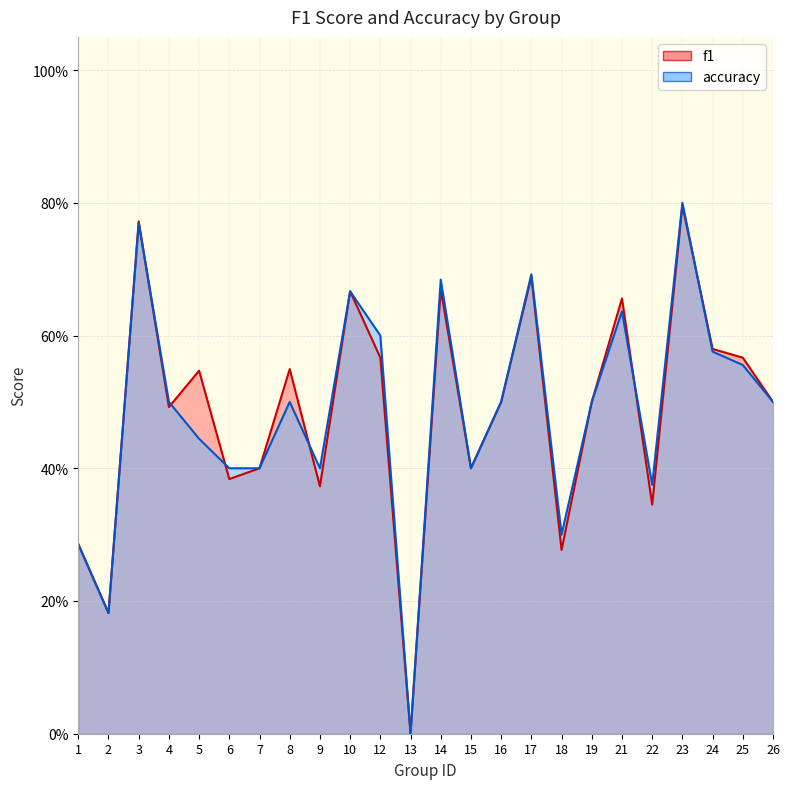

At 10, list the series in order from largest to smallest.

f1, accuracy